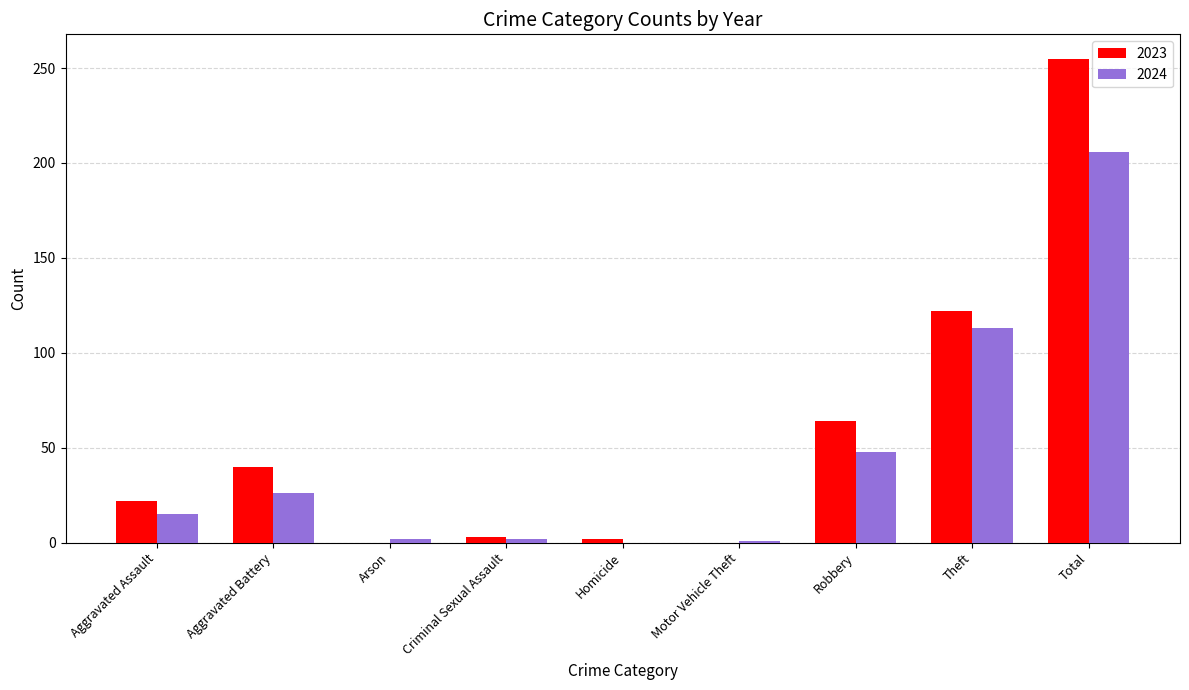

Which category has the highest value across all series?

Total